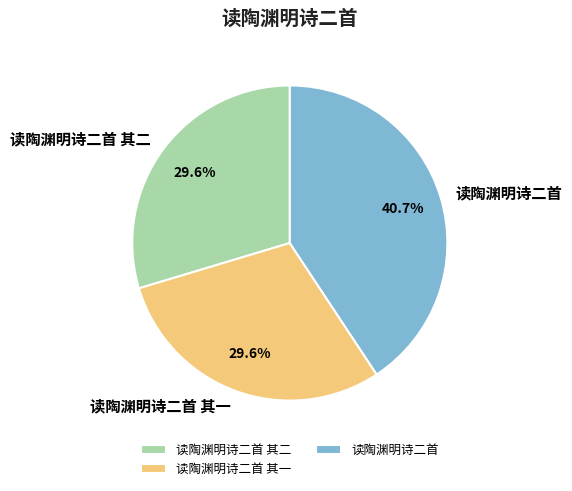

Count the number of slices in the pie.

3